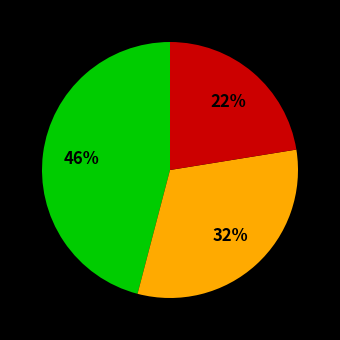

To the nearest percent, what is the average slice percentage?

33%